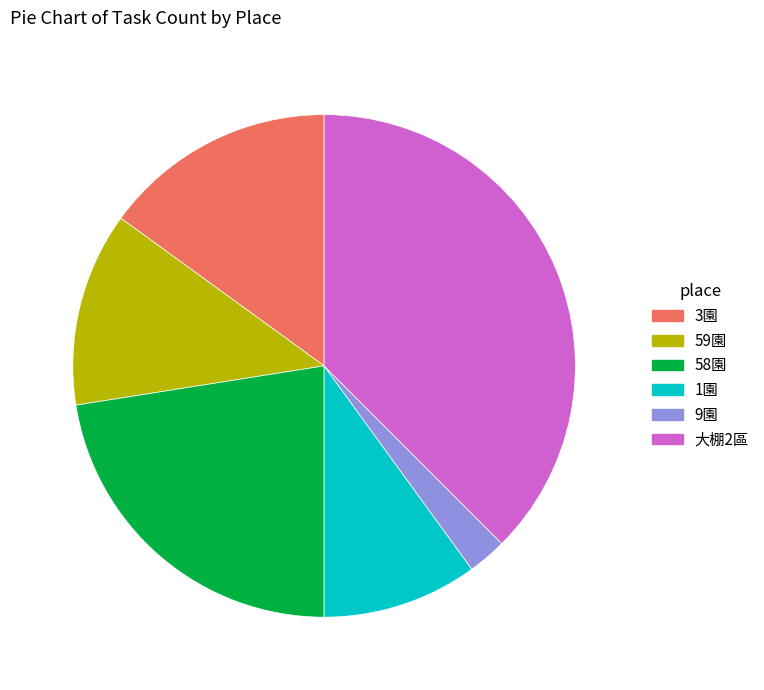

The 1園 slice represents 5% of the pie. True or false?

False